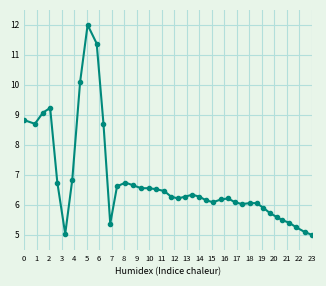

True or false: there are more than 2 points higher than both neighbors.

True